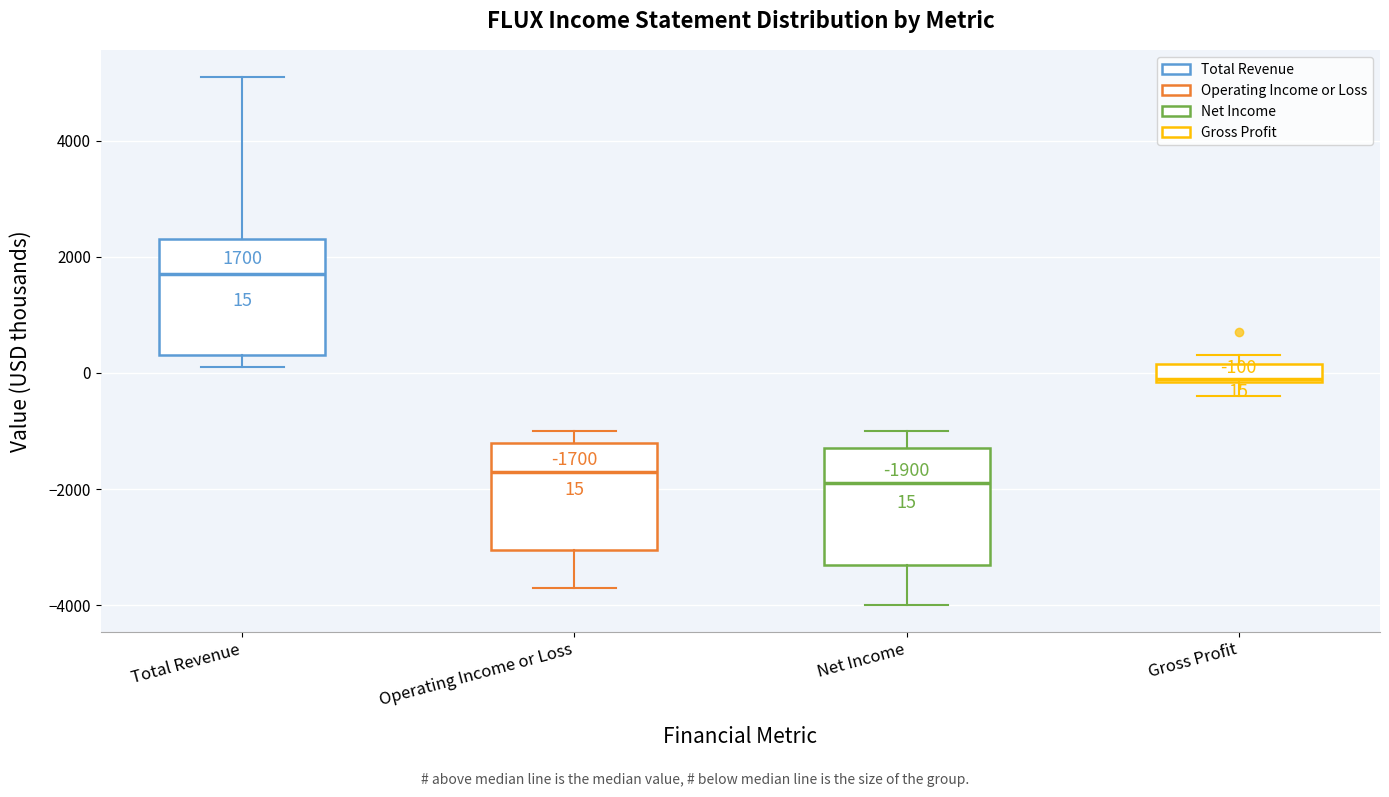

Which box's median line is the highest?

Total Revenue